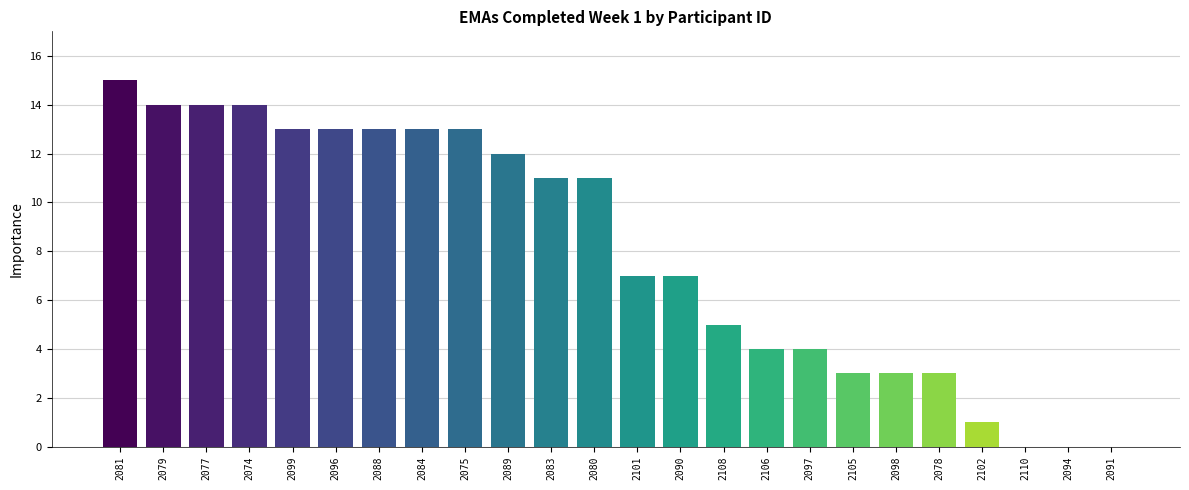

What is the approximate value at 2075?

13